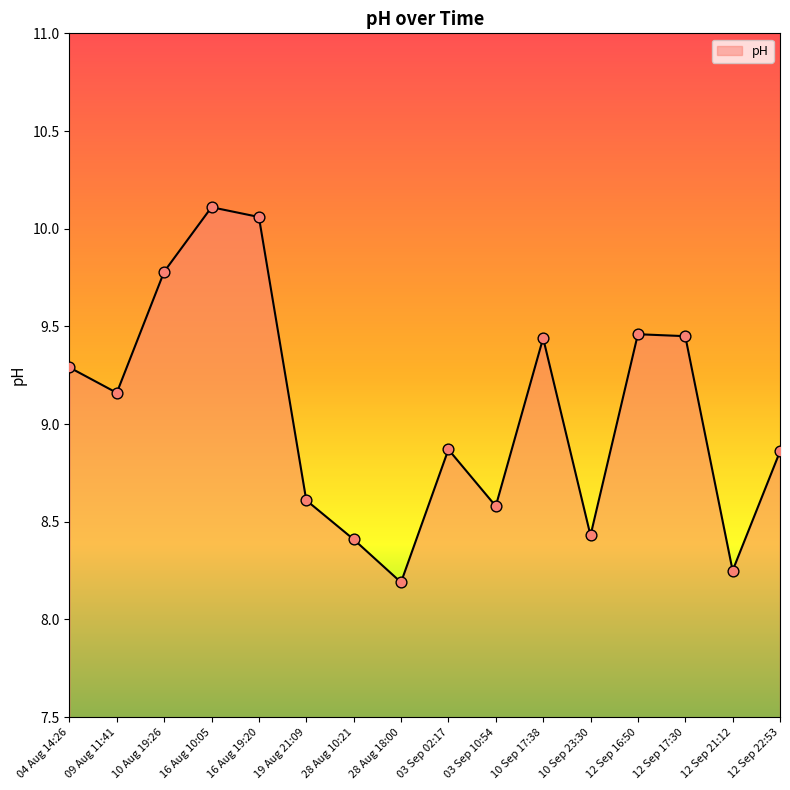

What is the change in value from 16 Aug 19:20 to 10 Sep 17:38?

-0.6